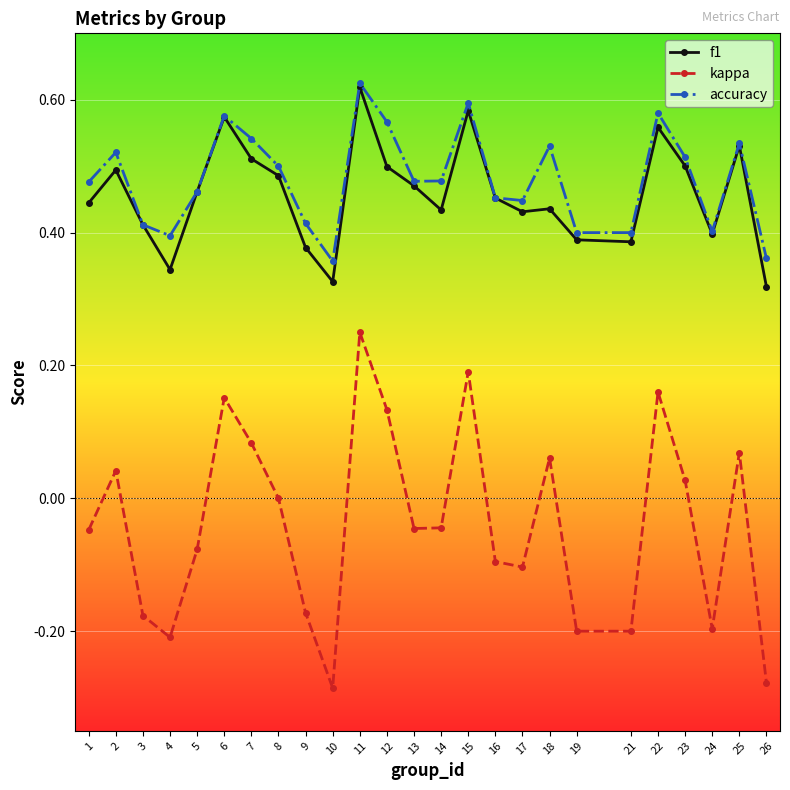

Which series has the largest range (max minus min)?

kappa